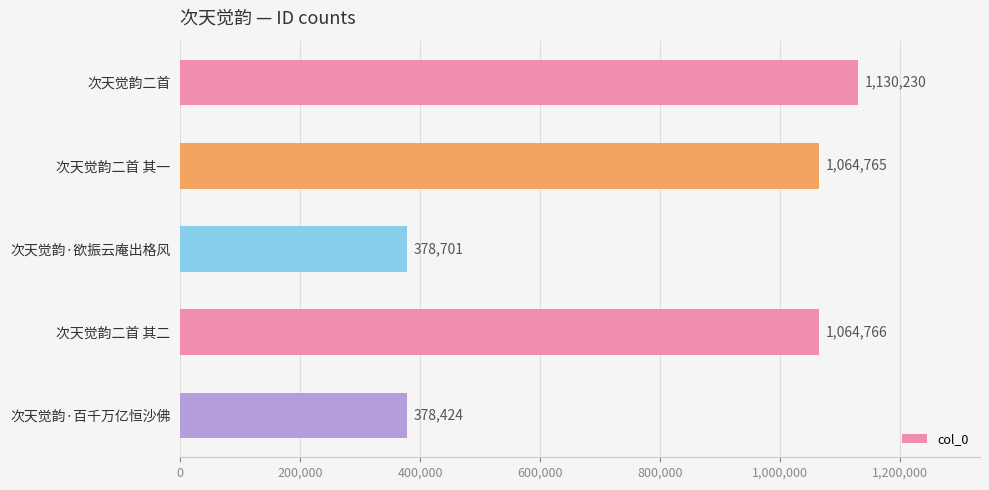

What is the minimum value shown in the chart?

378424